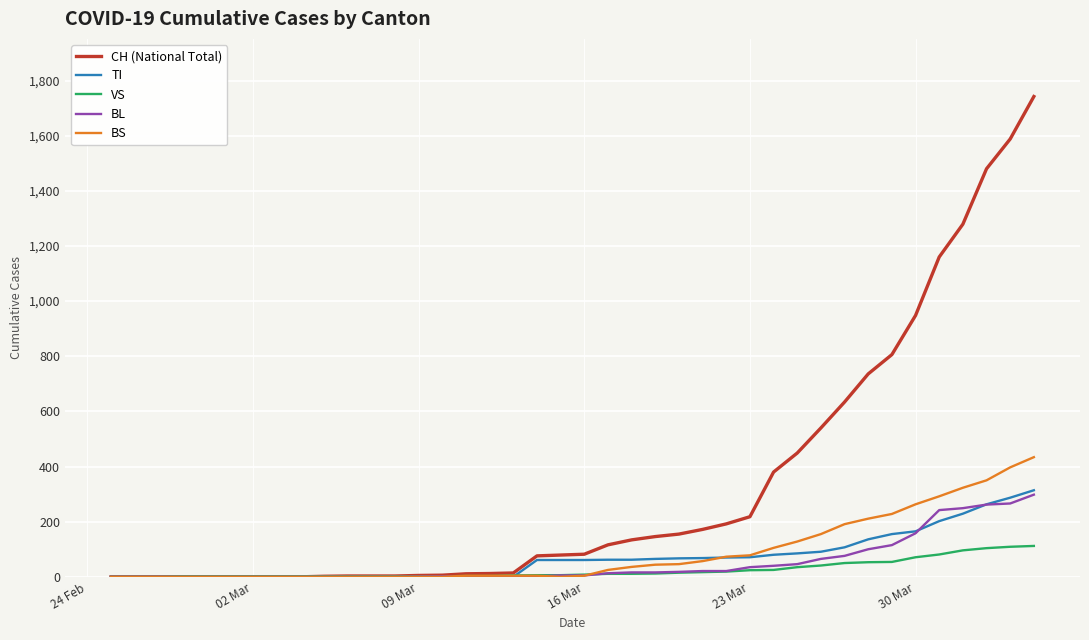

Which series has the widest spread of values?

CH (National Total)